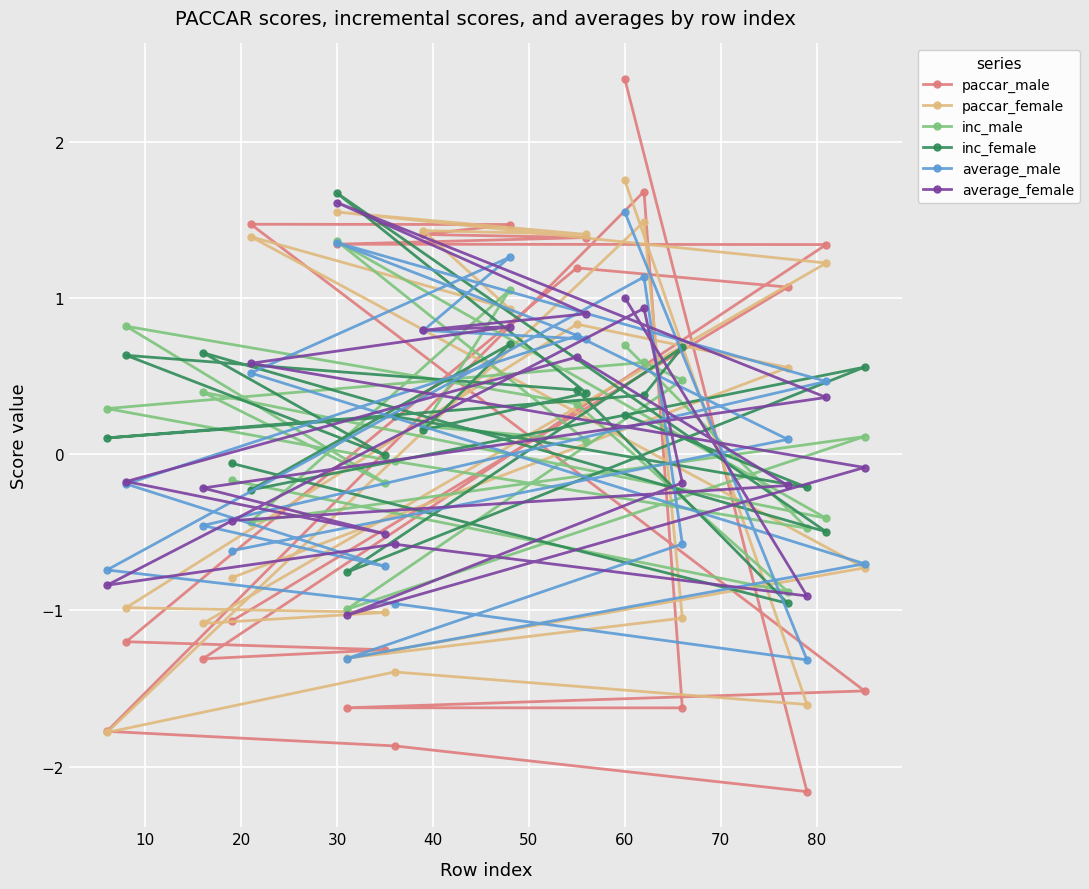

Is it true that paccar_female equals -0.7 at 10?

False